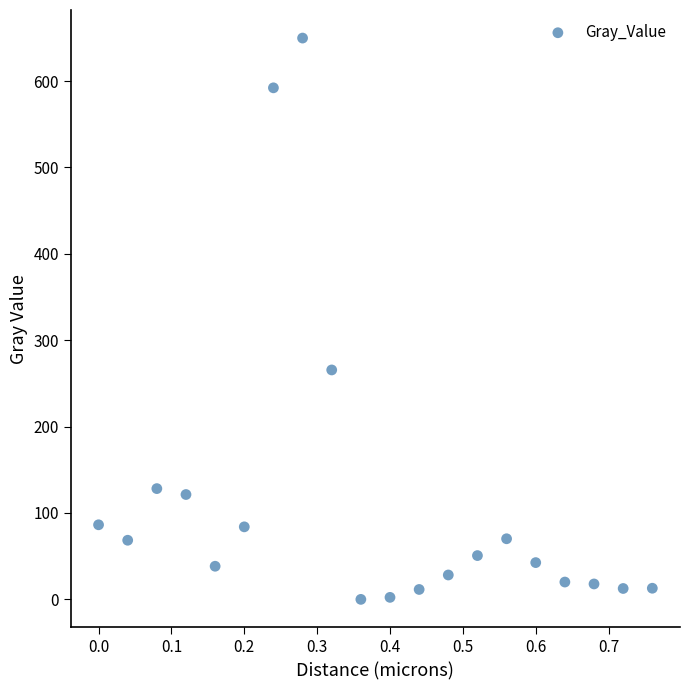

What Y value in the scatter plot is closest to 324?

265.6